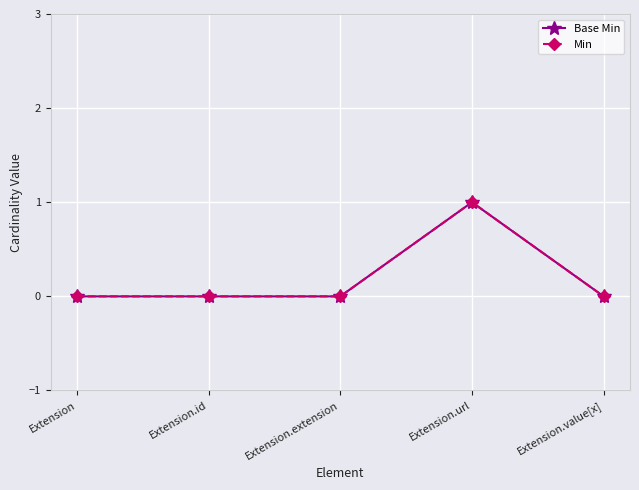

Is this an area chart (filled region under the line)?

No